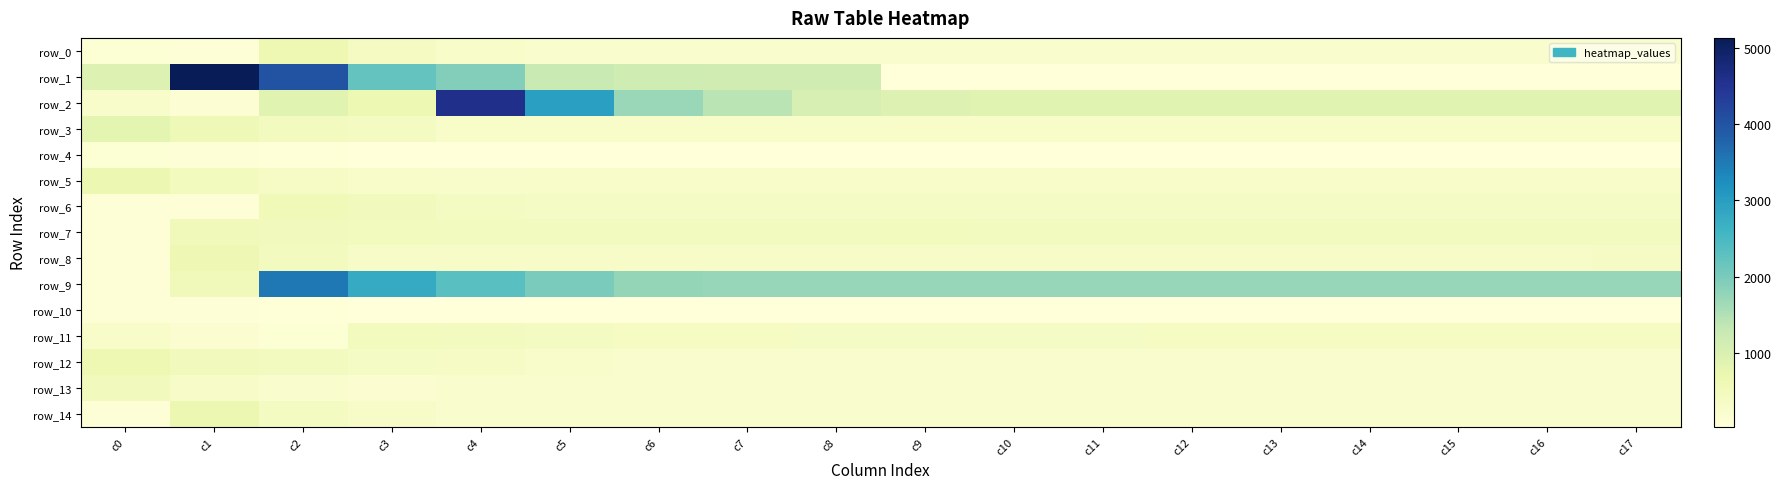

What is the spread (max minus min) of values at c1?

5050